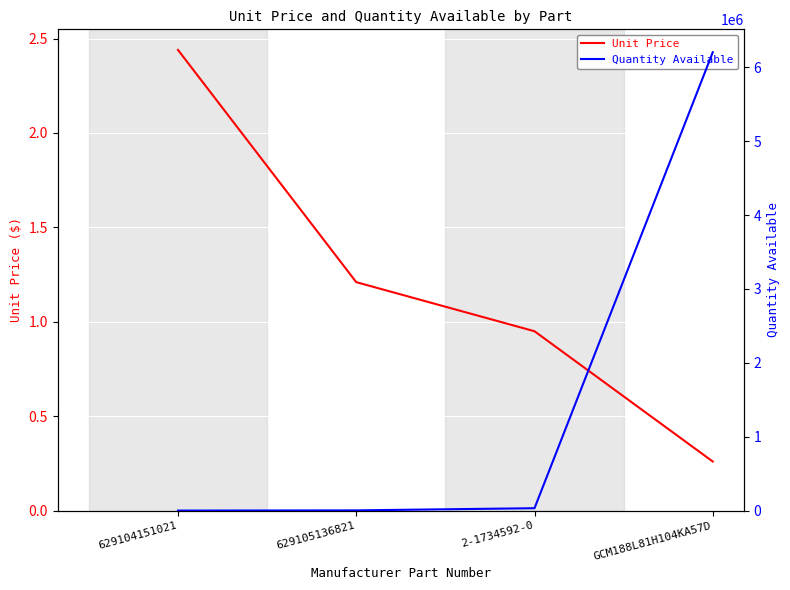

Reading right to left, what are all the values shown in this chart?

Unit Price: GCM188L81H104KA57D=0.3	2-1734592-0=0.9	629105136821=1.2	629104151021=2.4
Quantity Available: GCM188L81H104KA57D=6203827.0	2-1734592-0=32548.0	629105136821=3346.0	629104151021=403.0